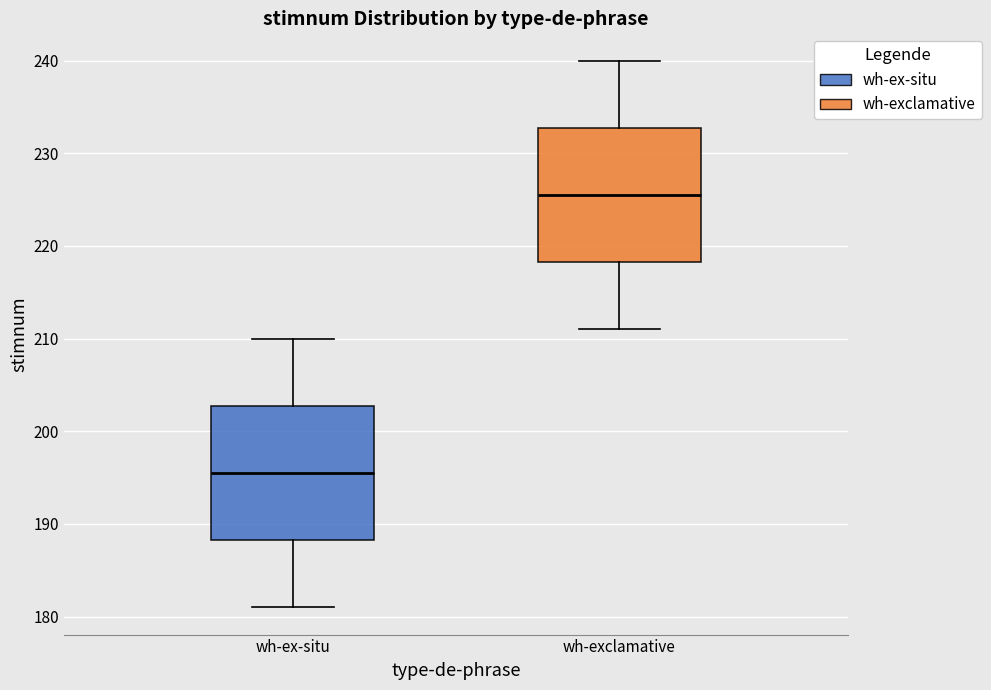

Where is the upper edge of the box for wh-ex-situ on the y-axis? The values are not printed on the chart, so give them approximately, as read against the axis.

203